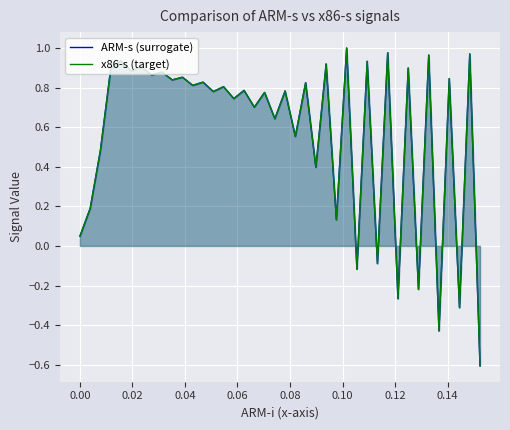

Which series has the largest total across all categories?

x86-s (target)